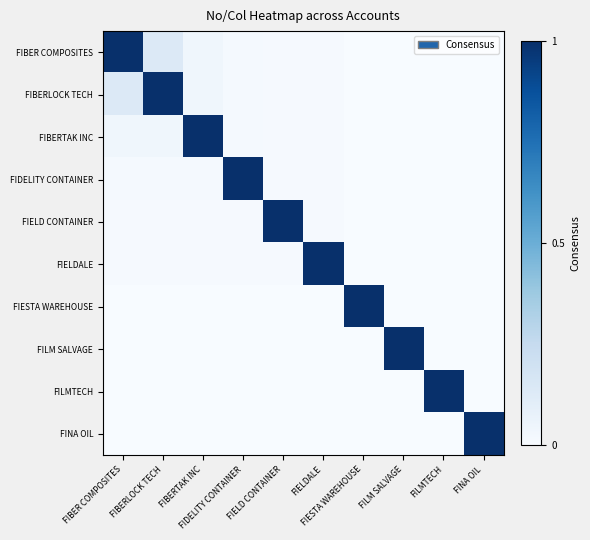

At which category is the sum across all series the highest?

FIBER COMPOSITES